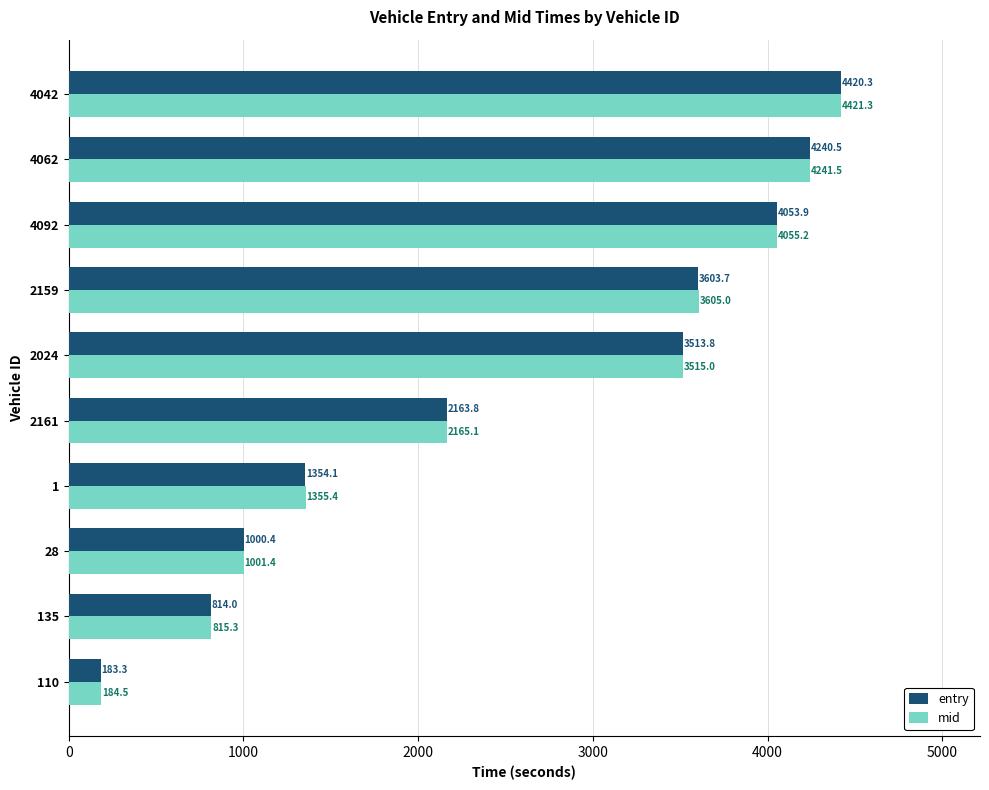

What is the difference between the second highest and minimum values in the entry series?

4057.2